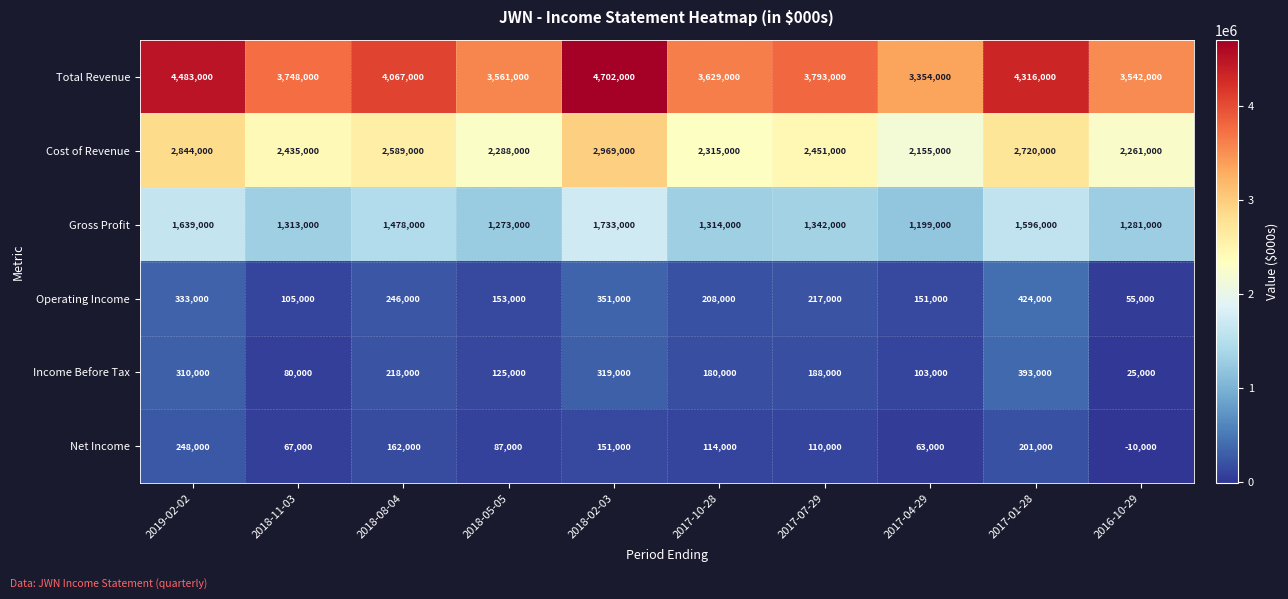

At 2019-02-02, list the series in order from largest to smallest.

Total Revenue, Cost of Revenue, Gross Profit, Operating Income, Income Before Tax, Net Income